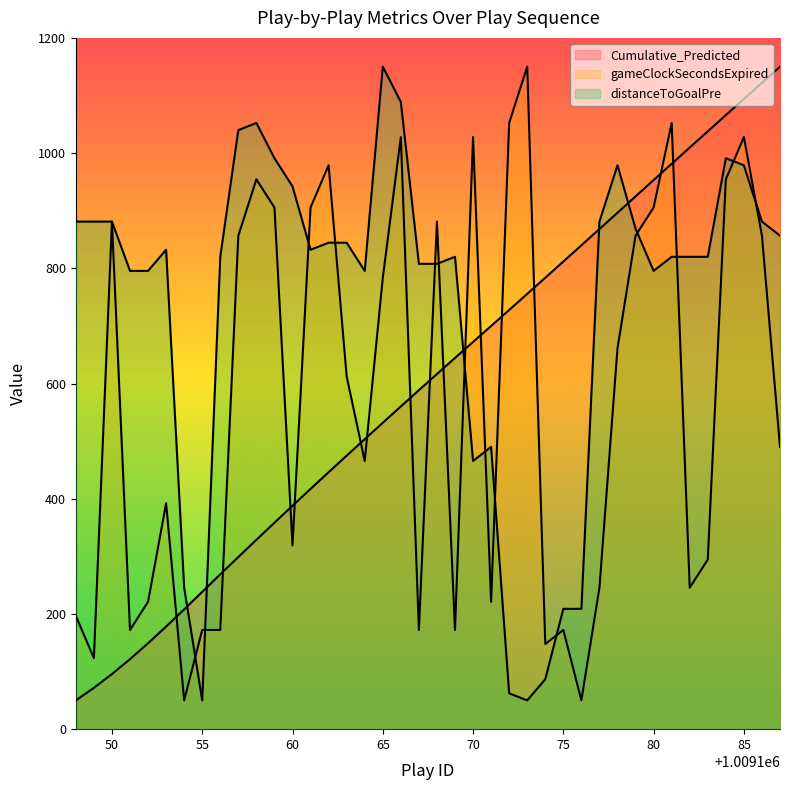

The gameClockSecondsExpired series shows 1052.2 at 1009172. True or false?

True